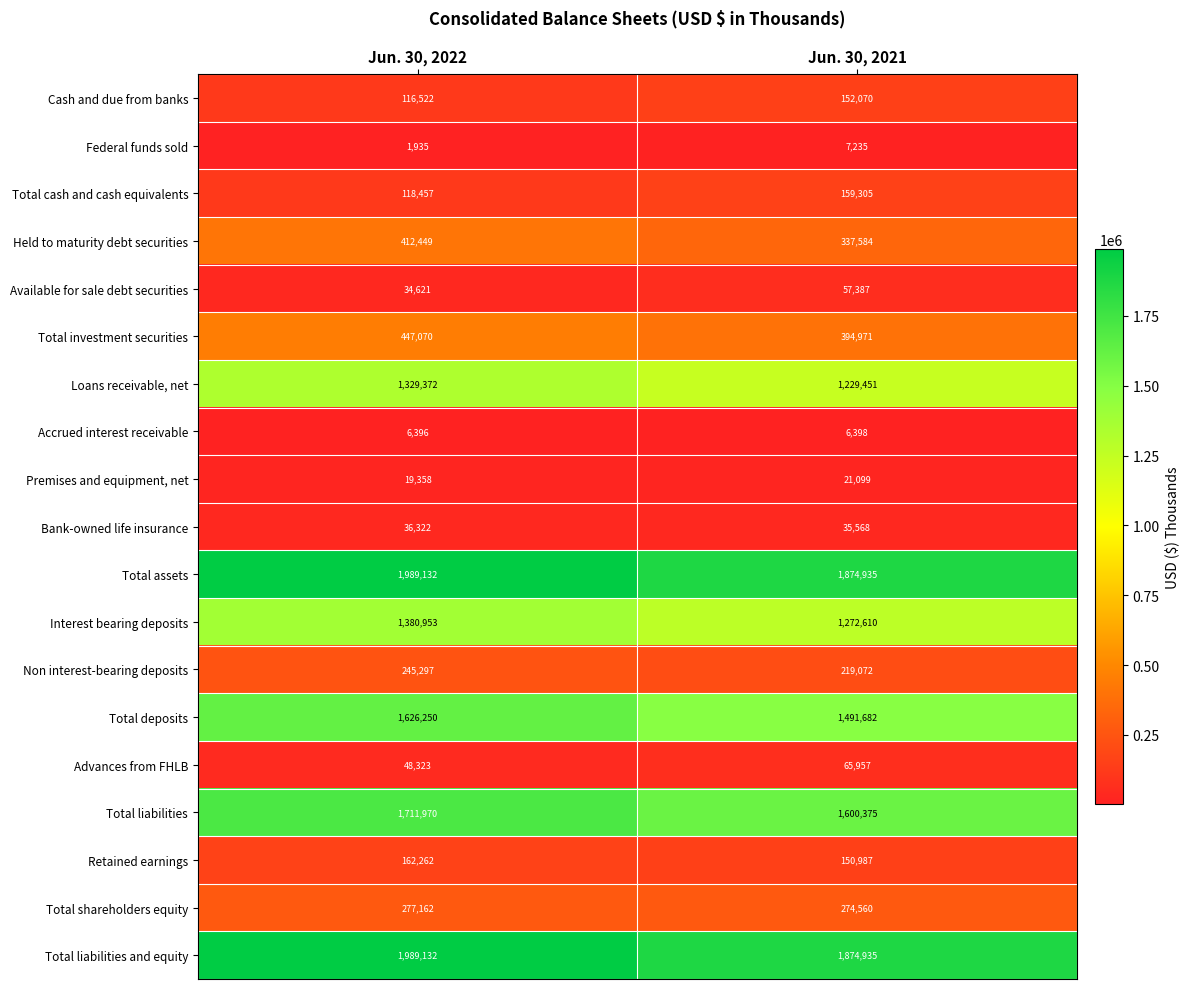

What value does the Total assets series have at Jun. 30, 2022, to the nearest 50?

1989150